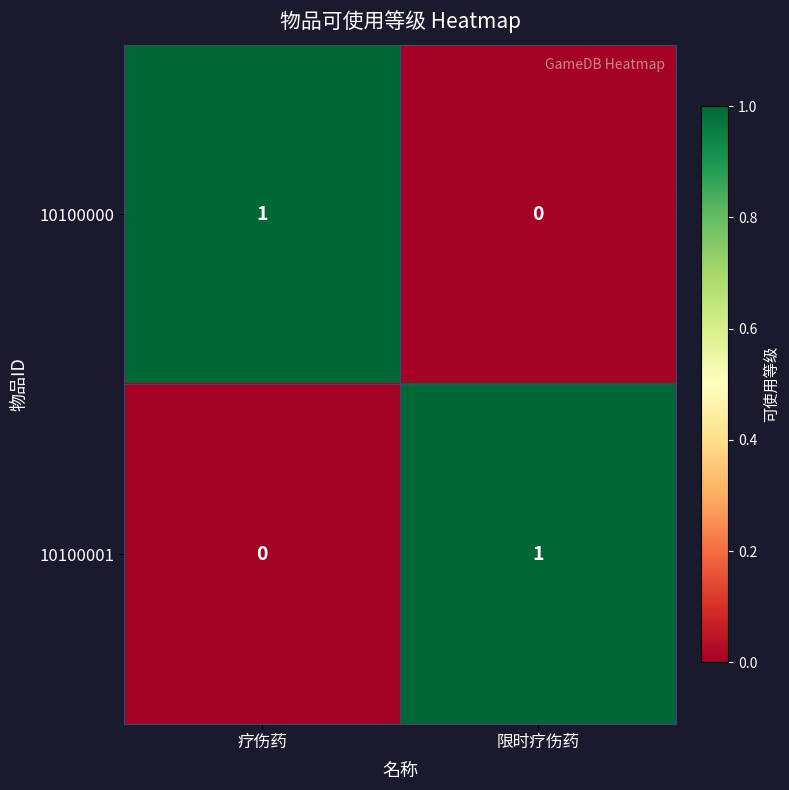

At which label is 10100000 closest to 0?

限时疗伤药